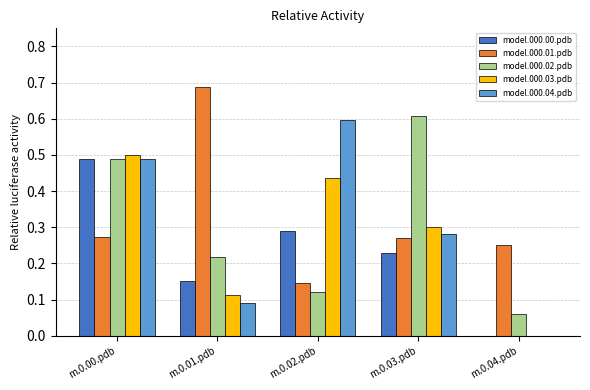

Which label corresponds to the largest value in the chart?

m.0.01.pdb